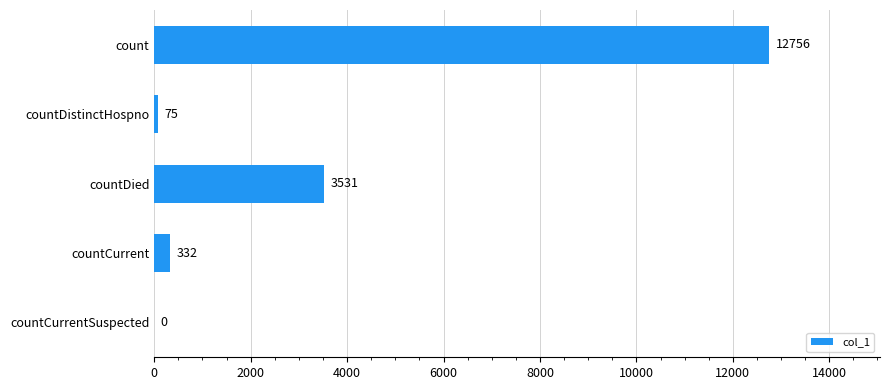

True or false: the data shows 332 at countCurrent.

True